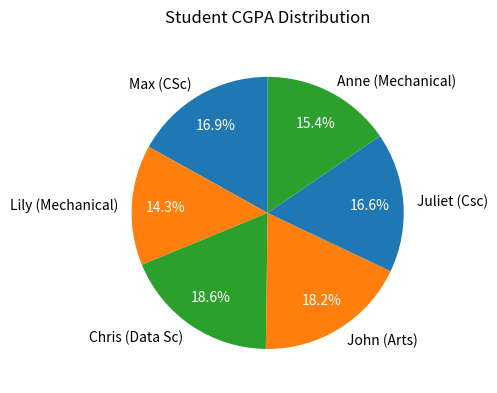

To the nearest percent, what is the difference between the John (Arts) and Anne (Mechanical) slice percentages?

3%